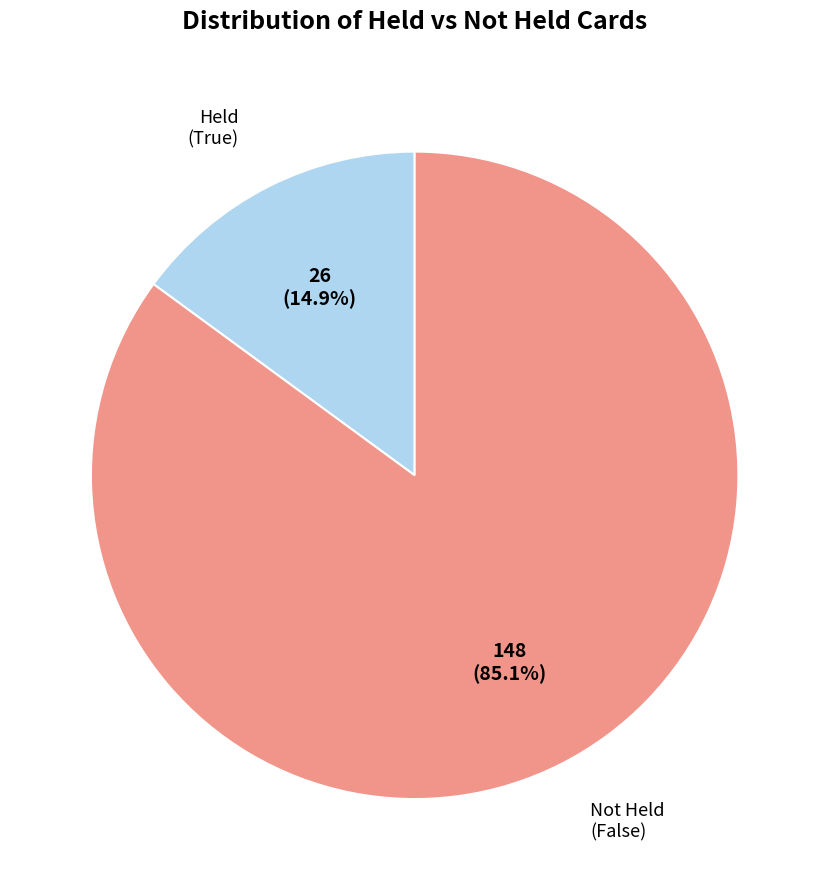

Is there a majority slice in this chart?

Yes